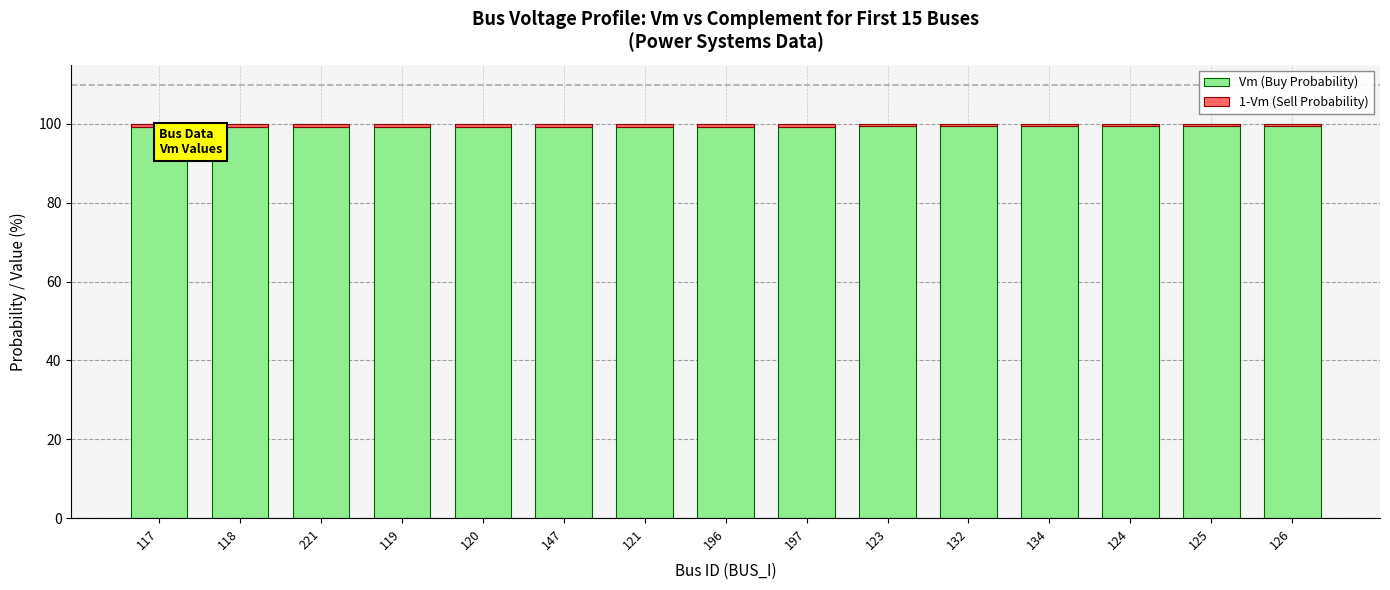

How many bars are there in total?

15